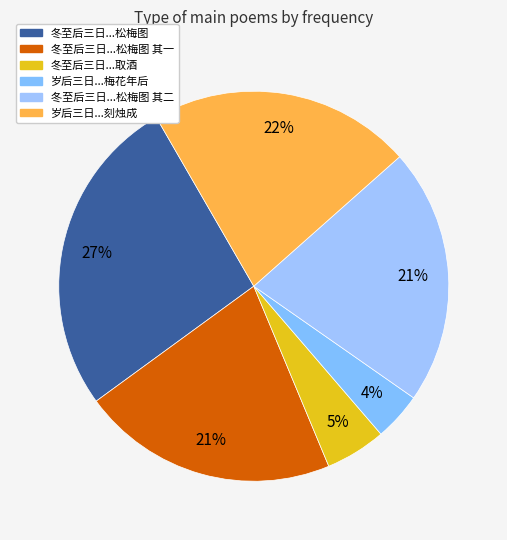

What is the smallest slice in the pie chart?

岁后三日与罗权共二邵似表弟席上分梅花年后